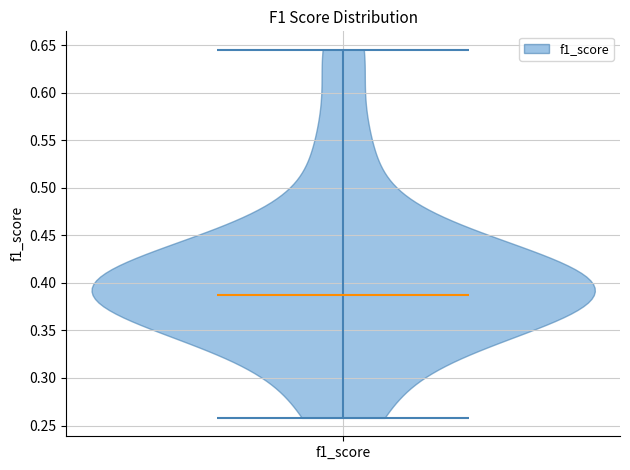

Read this violin plot against the y-axis: where its median line is, and the lowest and highest points the violin reaches. The values are not printed on the chart, so give them approximately, as read against the axis.

median line 0.385, lowest point 0.260, highest point 0.645